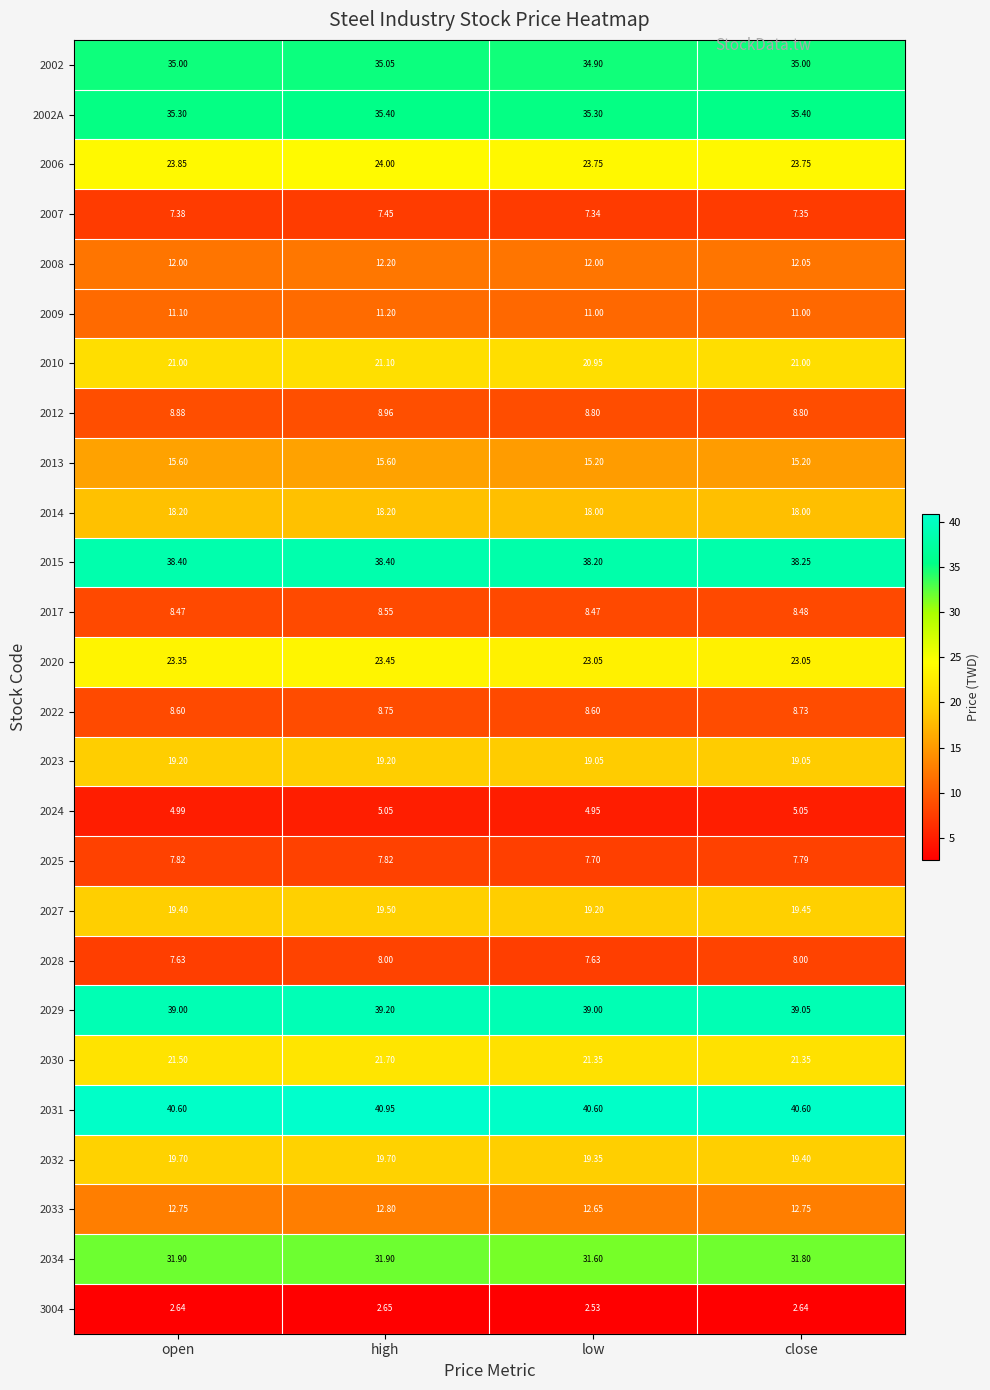

At close, list the series in order from largest to smallest.

2031, 2029, 2015, 2002A, 2002, 2034, 2006, 2020, 2030, 2010, 2027, 2032, 2023, 2014, 2013, 2033, 2008, 2009, 2012, 2022, 2017, 2028, 2025, 2007, 2024, 3004